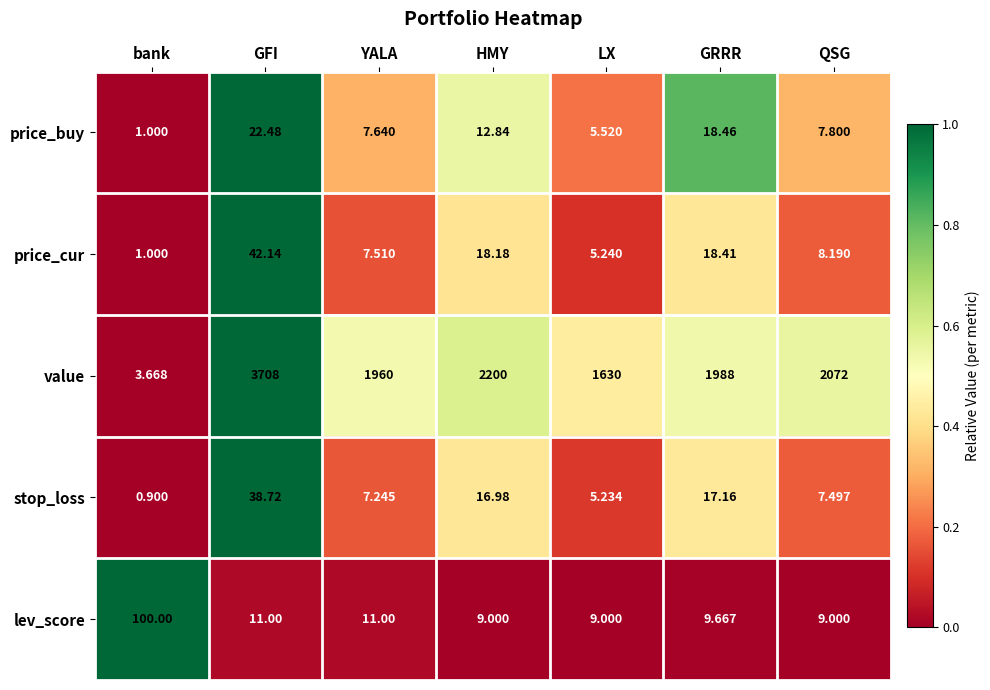

Count the number of categories in the chart.

7